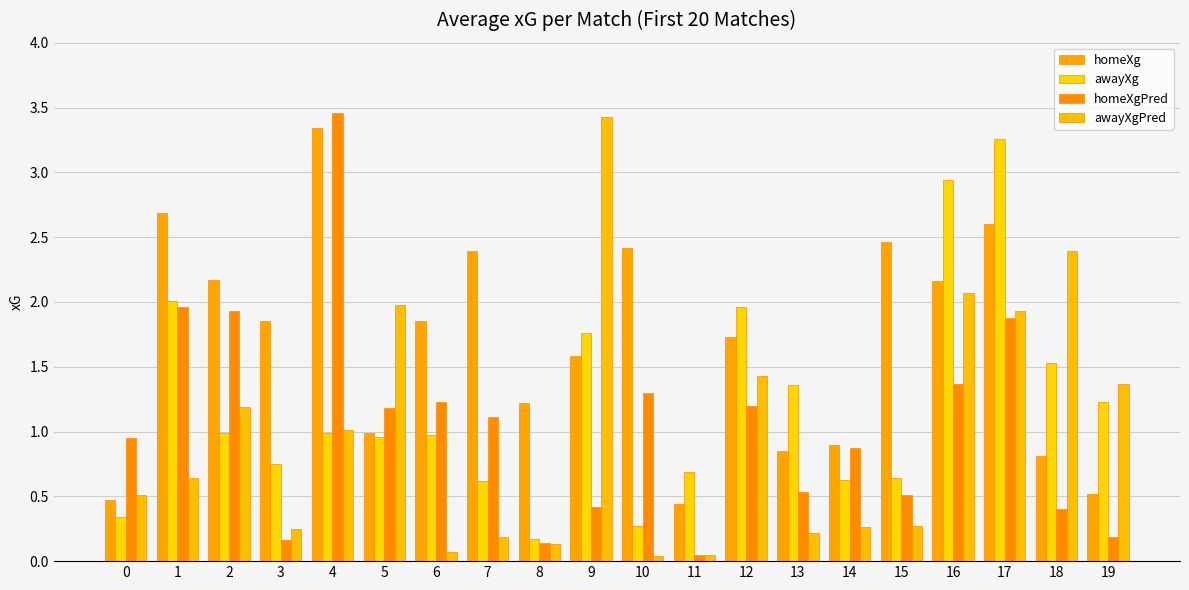

Count the number of data series in this chart.

4